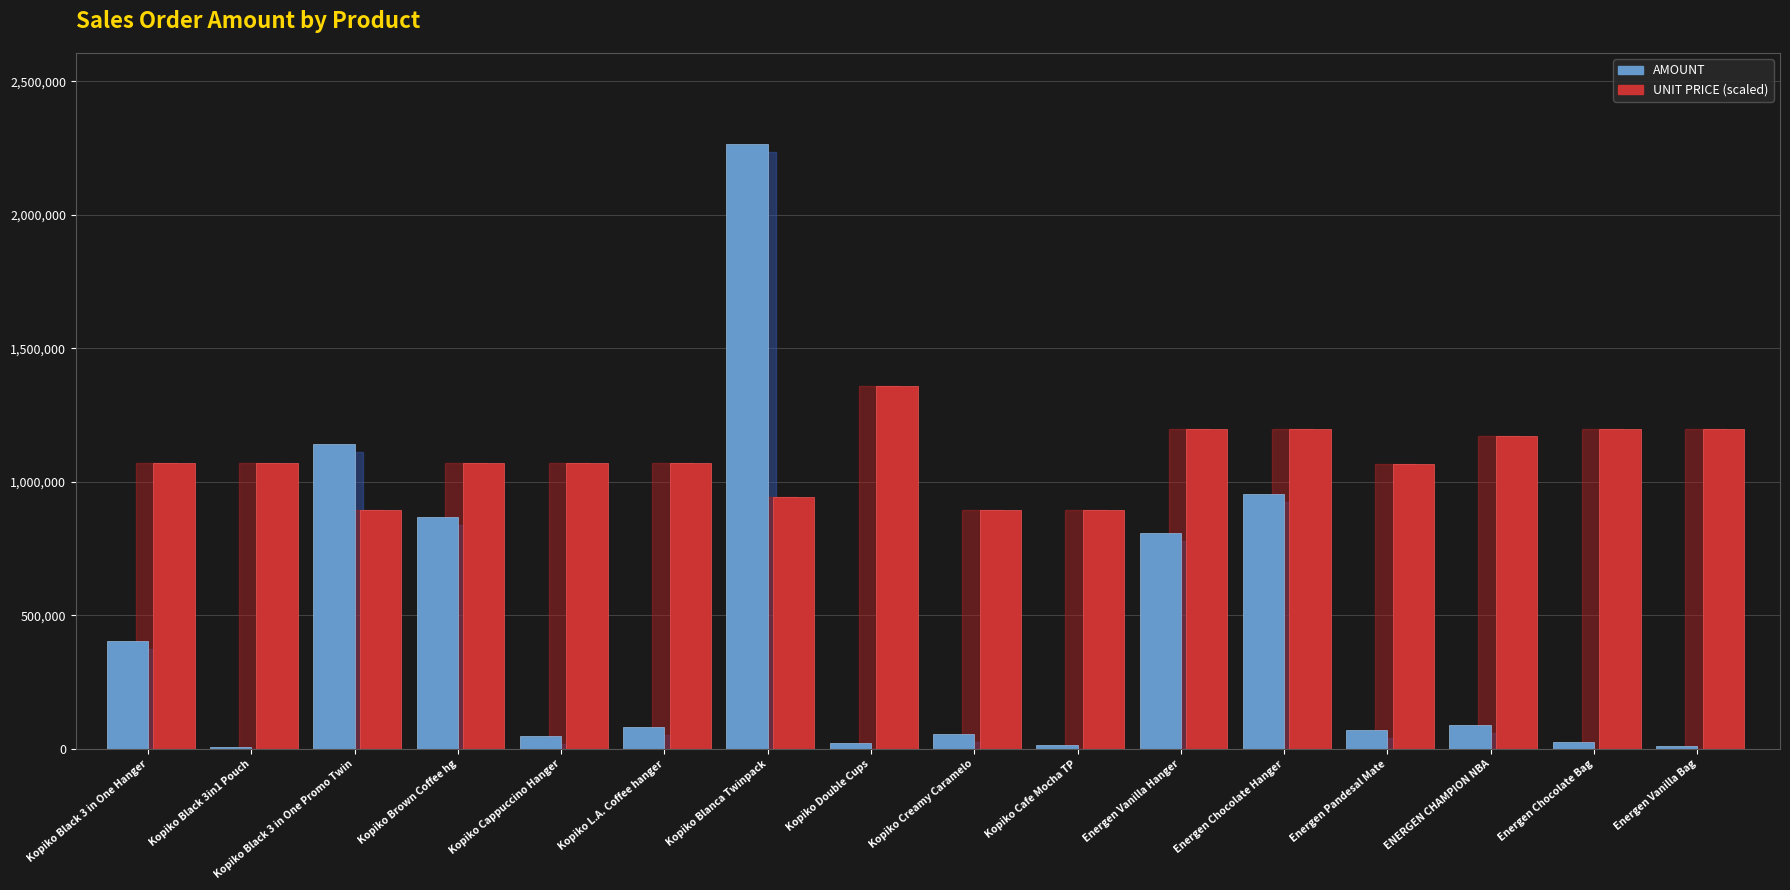

What are all the series names shown in the legend?

AMOUNT, UNIT PRICE